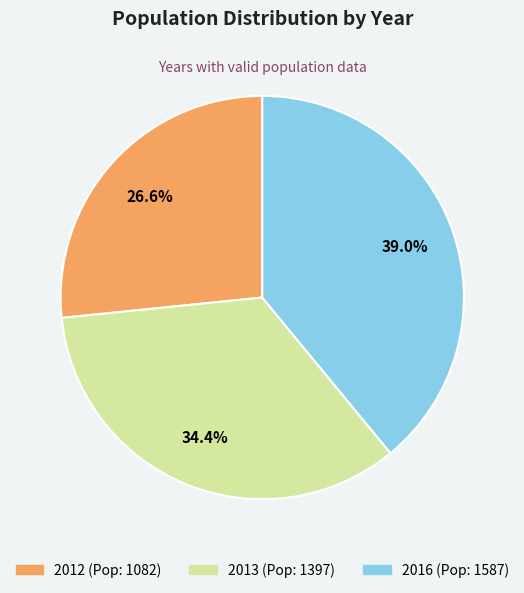

To the nearest percent, what portion does 2016 represent?

39%